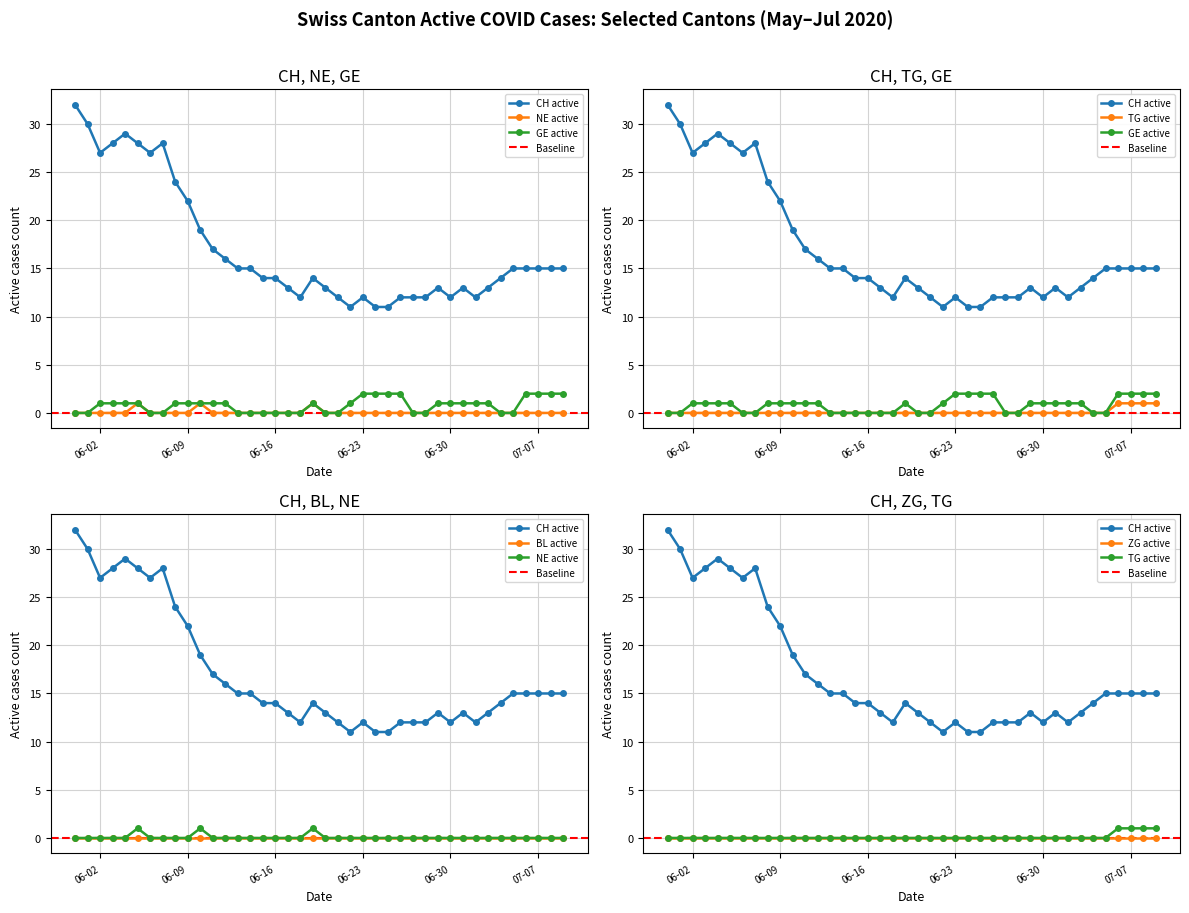

What is the average value of the GE series?

1